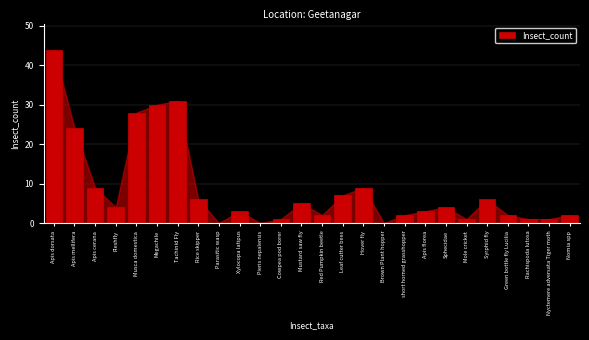

Reading left to right, list all the values displayed in this chart.

Apis dorsata=44	Apis mellifera=24	Apis cerana=9	Fleshfly=4	Musca domestica=28	Megachile=30	Tachinid Fly=31	Rice skipper=6	Parasitic wasp=0	Xylocopa latipus=3	Pieris nepalensis=0	Cowpea pod borer=1	Mustard saw fly=5	Red Pumpkin beetle=2	Leaf cutter bees=7	Hover fly=9	Brown Plant hopper=0	short horned grasshopper=2	Apis florea=3	Sphecidae=4	Mole cricket=1	Syrphid fly=6	Green bottle fly Lucilia=2	Rachispoda lutosa=1	Nyctemere adversata Tiger moth=1	Nomia spp=2